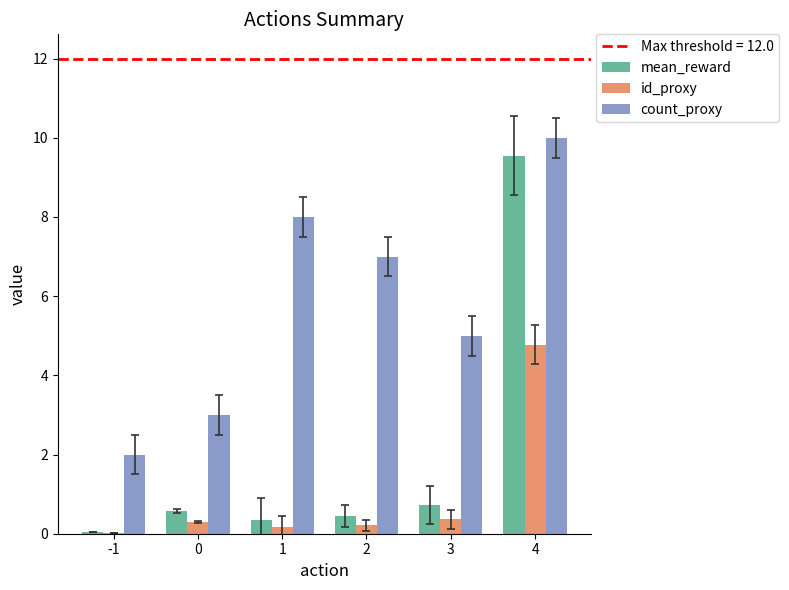

Between 1 and 4, which series saw the biggest shift?

mean_reward